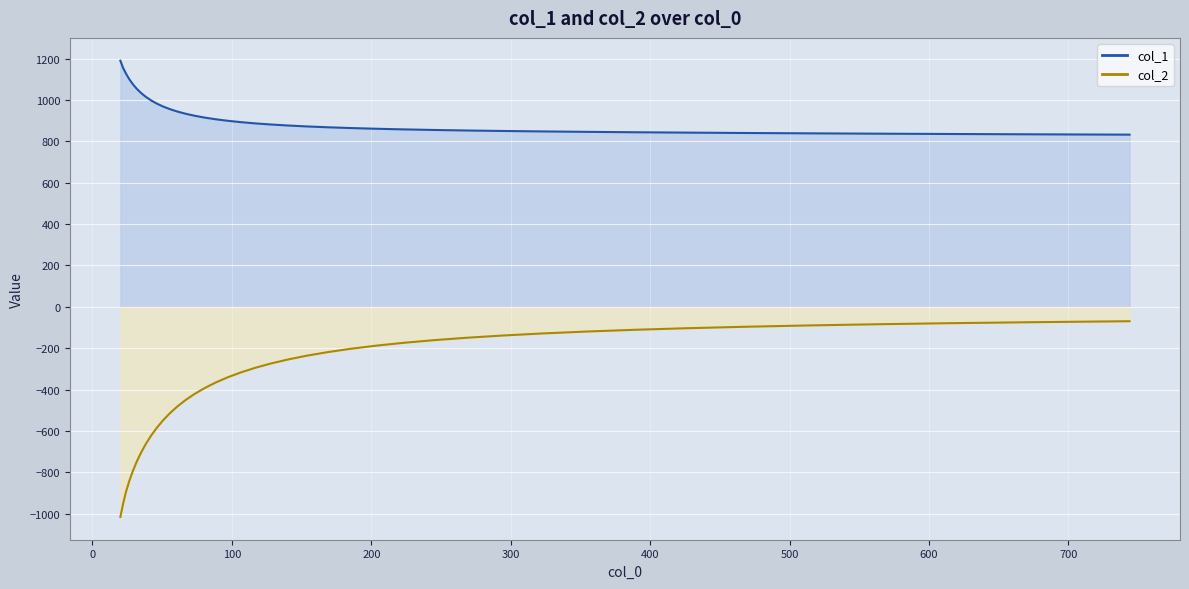

True or false: col_2 has more than 1 interior local peaks.

False